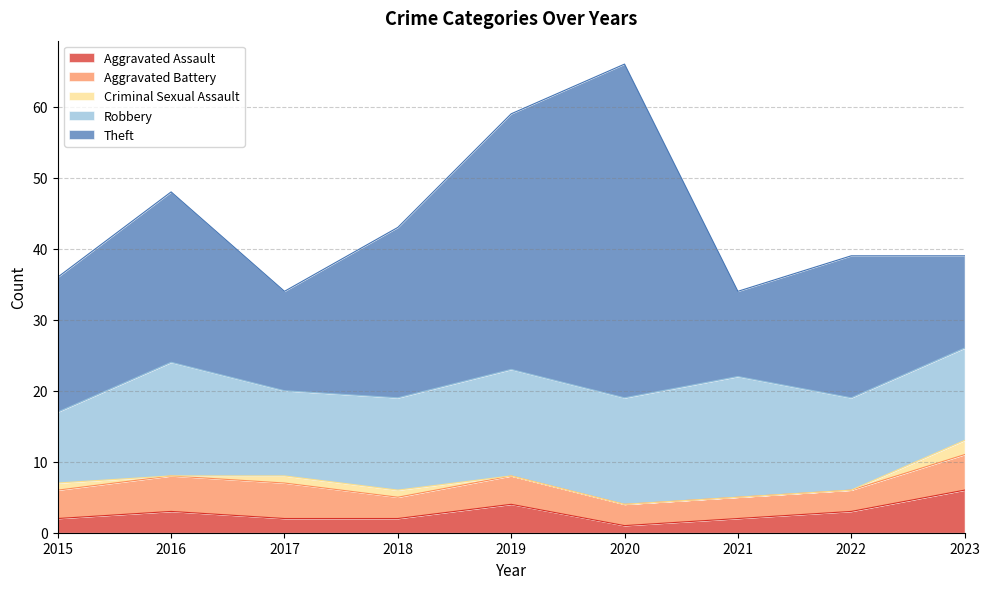

What is the difference between the Theft values at 2019 and 2017?

22